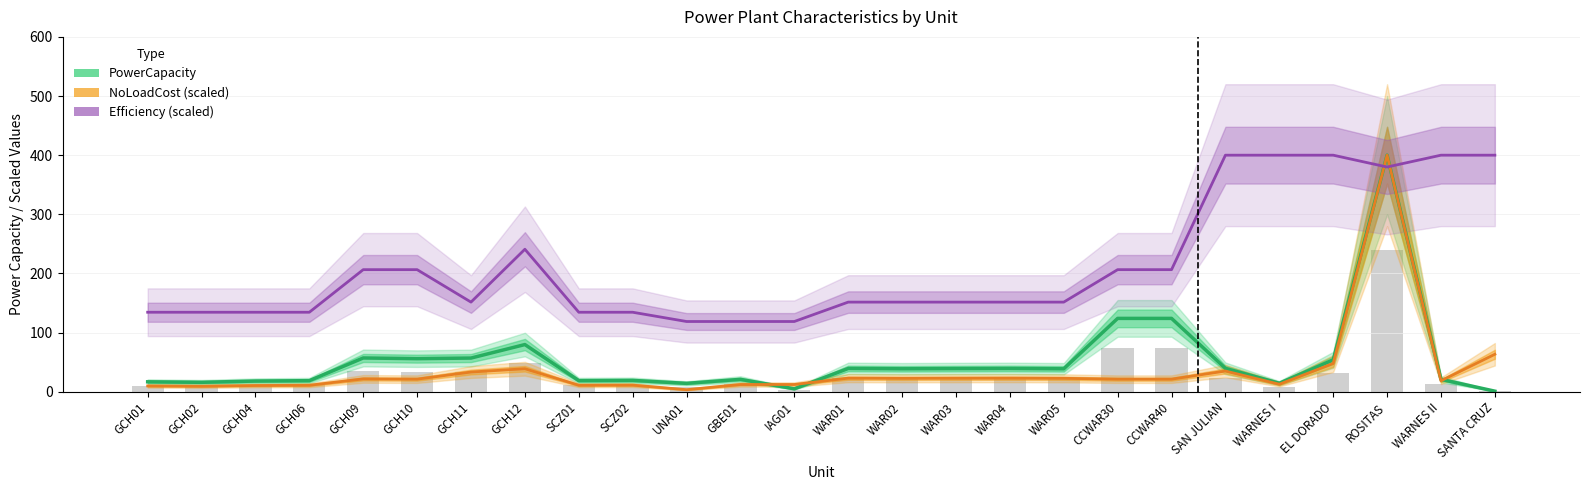

What is the maximum value shown in the chart?

400.0